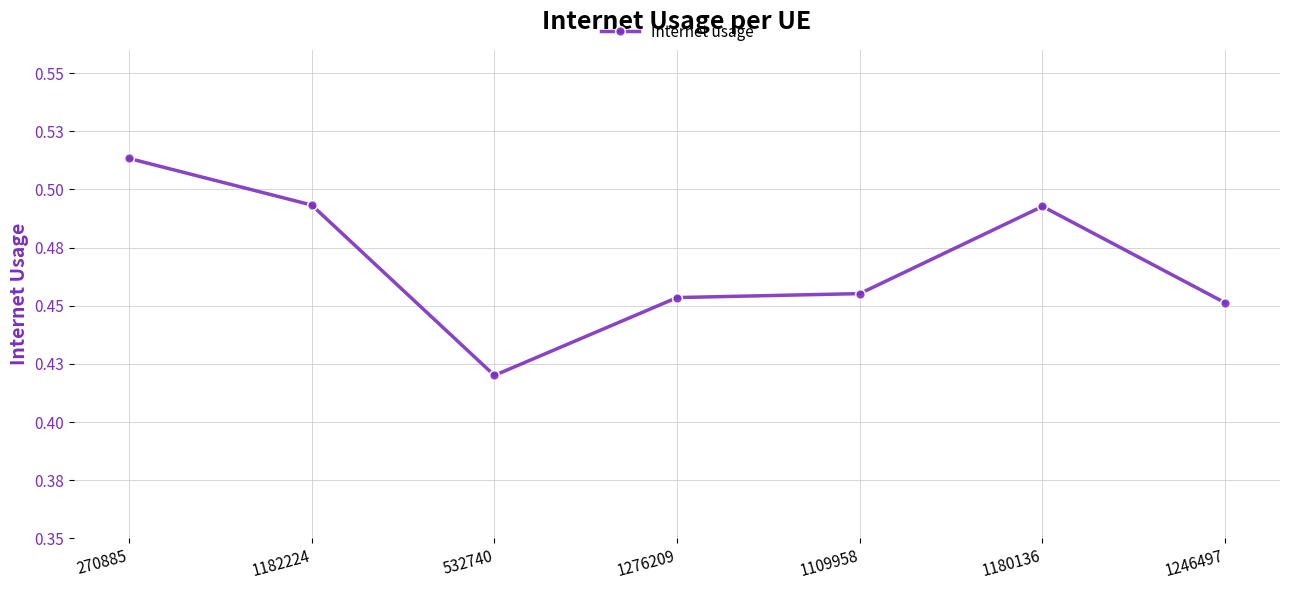

Reading left to right, transcribe all the data shown in this chart.

270885=0.5	1182224=0.5	532740=0.4	1276209=0.5	1109958=0.5	1180136=0.5	1246497=0.5